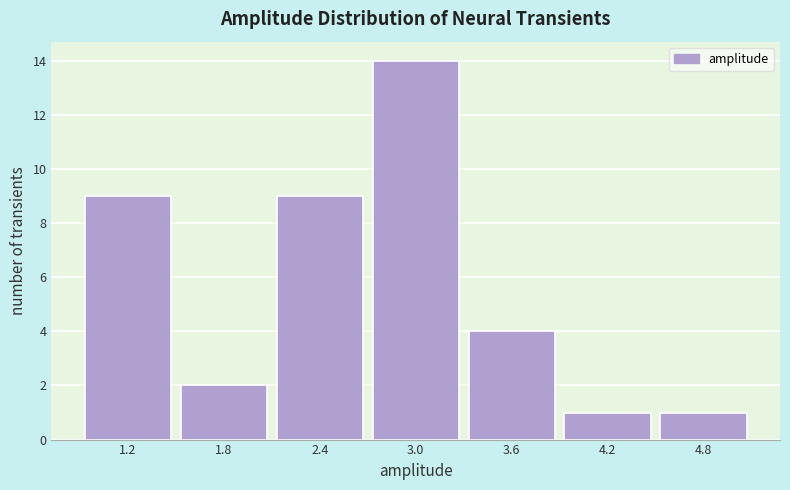

Reading left to right, transcribe all the data shown in this chart.

9	2	9	14	4	1	1